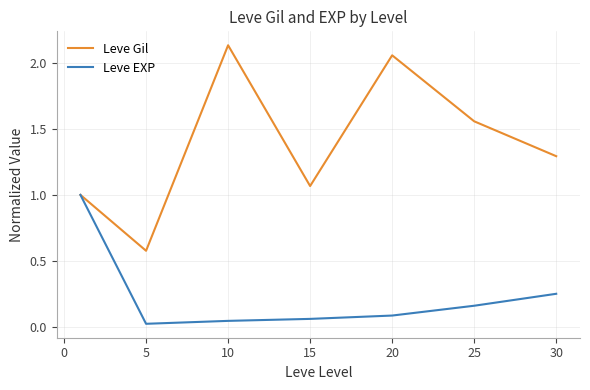

Rank the series by their maximum value, from highest to lowest.

Leve Gil, Leve EXP